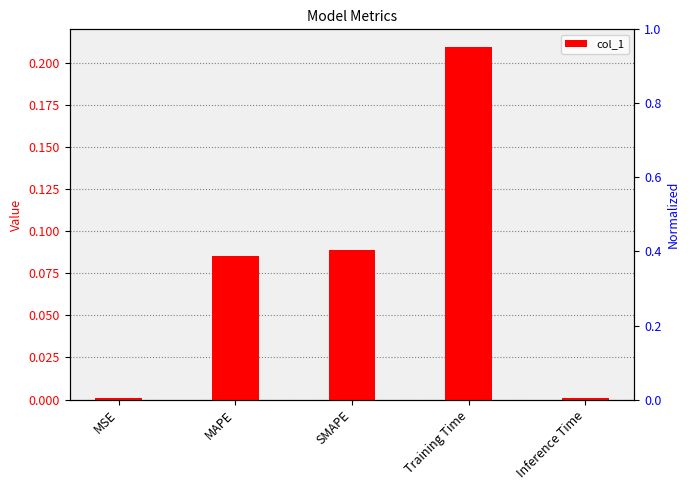

Reading right to left, list all the values displayed in this chart.

0.0	0.2	0.1	0.1	0.0